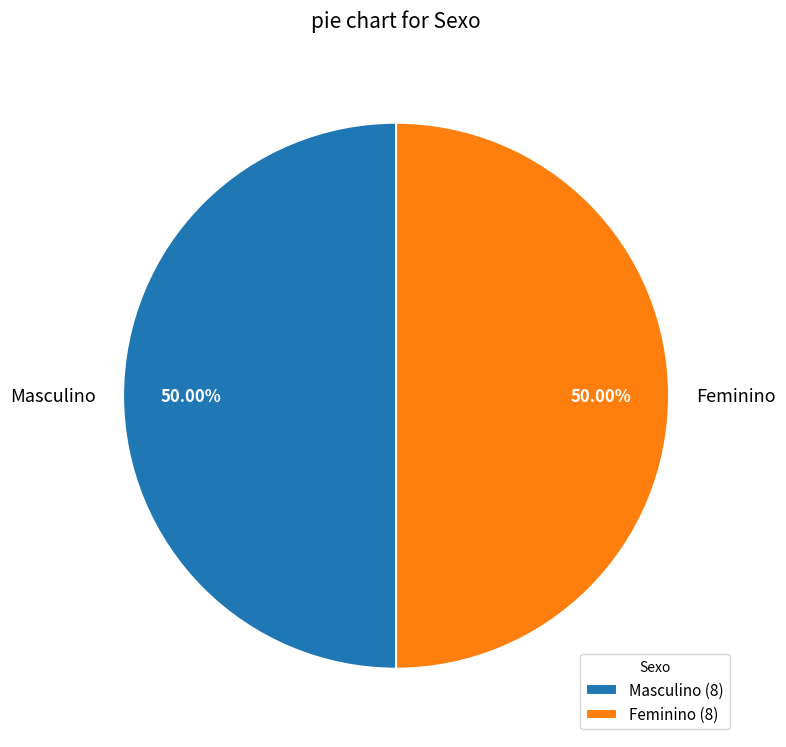

Combined, what portion of the pie is Feminino and Masculino?

100.0%